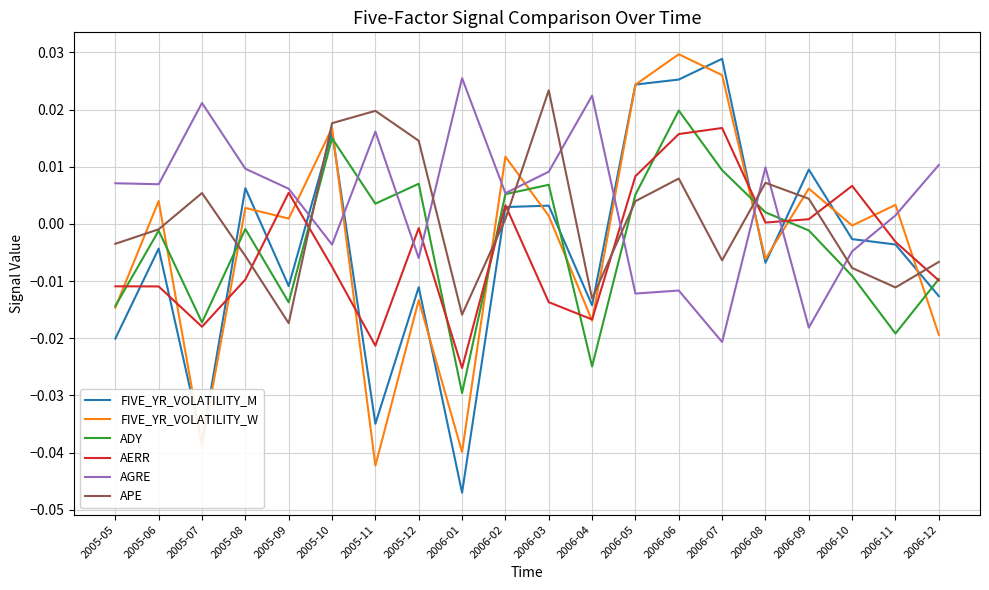

The FIVE_YR_VOLATILITY_W series shows 0.0 at 2006-05. True or false?

True